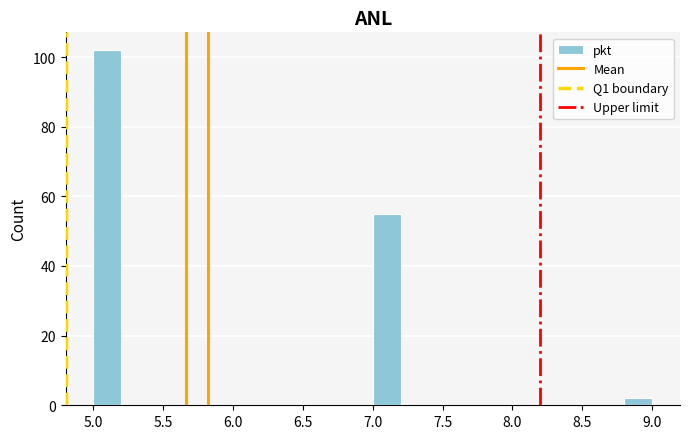

Which range on the x-axis has the tallest bar?

5.0 to 5.2